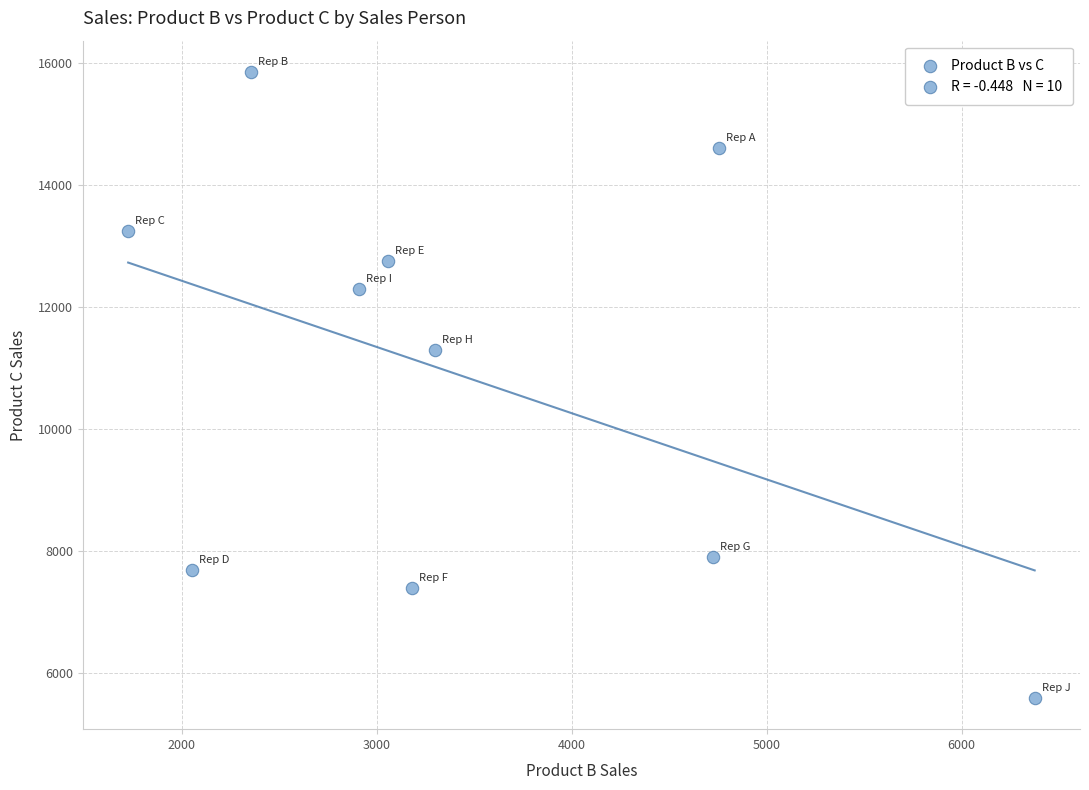

What is the range of Y values (max minus min)?

10250